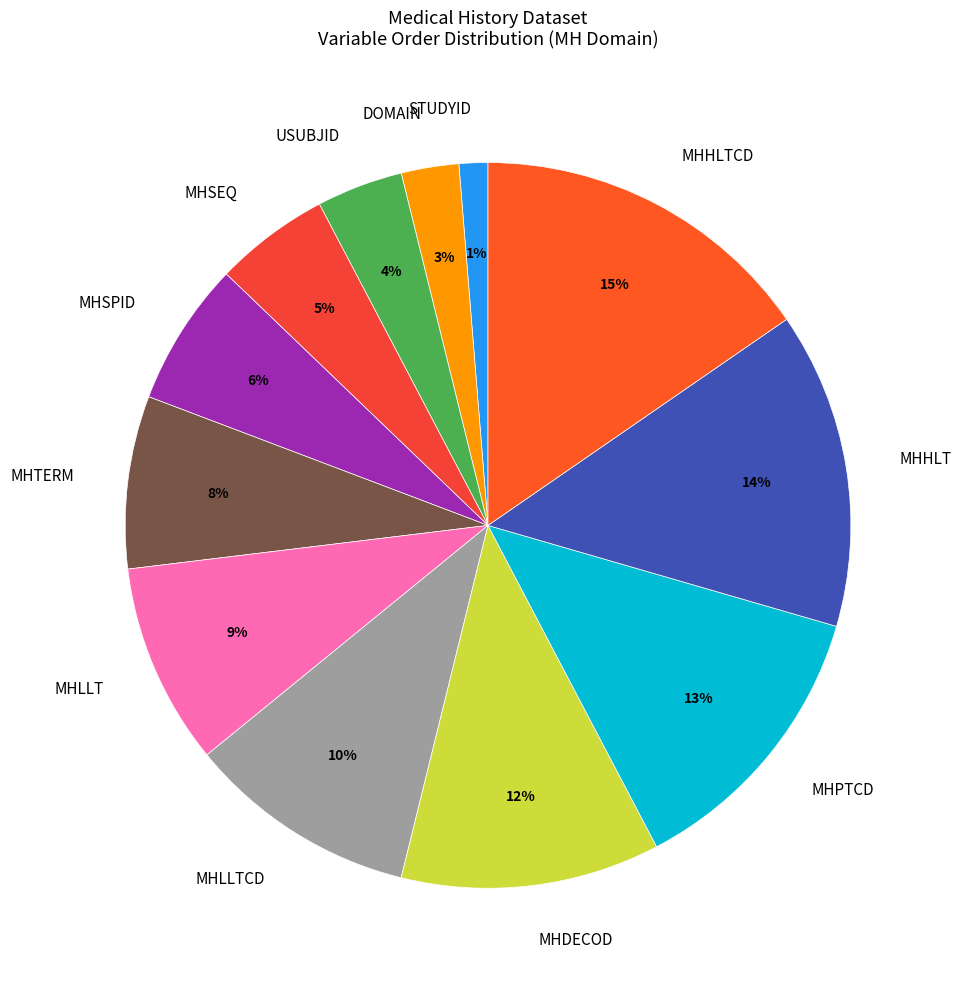

To the nearest percent, what portion does MHDECOD represent?

12%